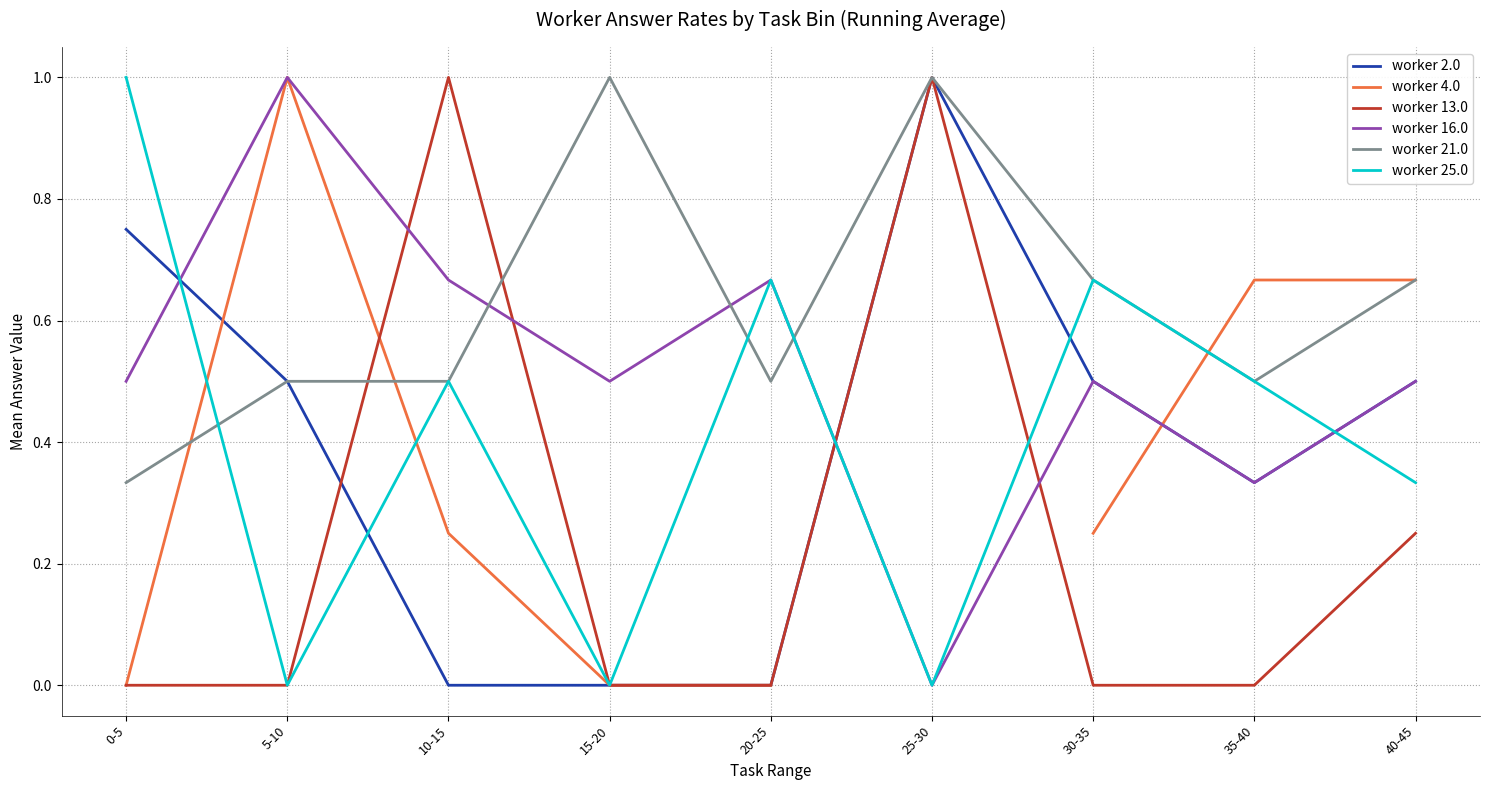

How many values in worker 25.0 are above zero?

6